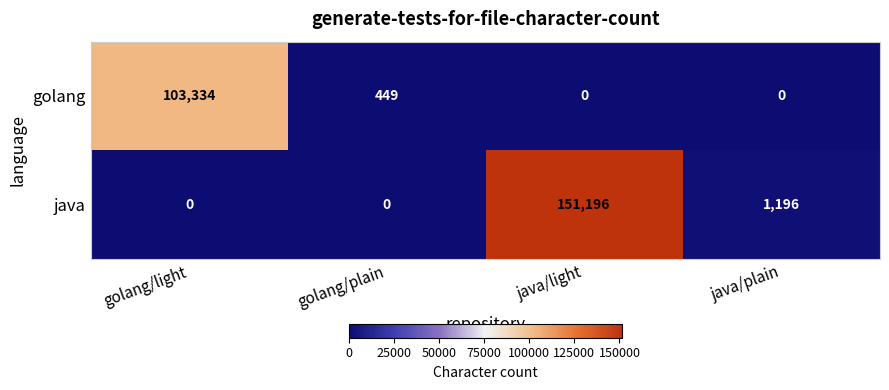

What is the difference between the highest and lowest values at golang/plain?

449